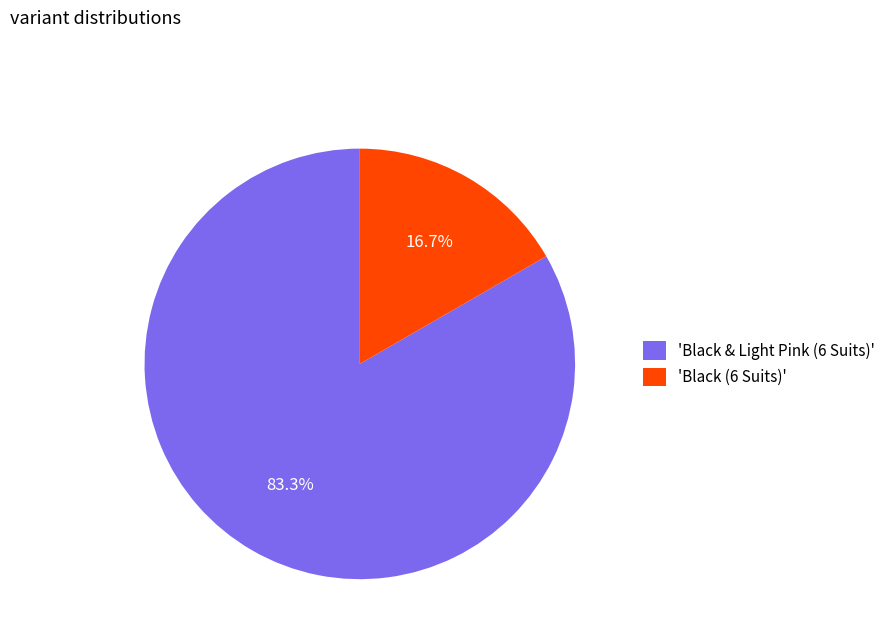

Do 'Black & Light Pink (6 Suits)' and 'Black (6 Suits)' together represent more than half of the pie?

Yes